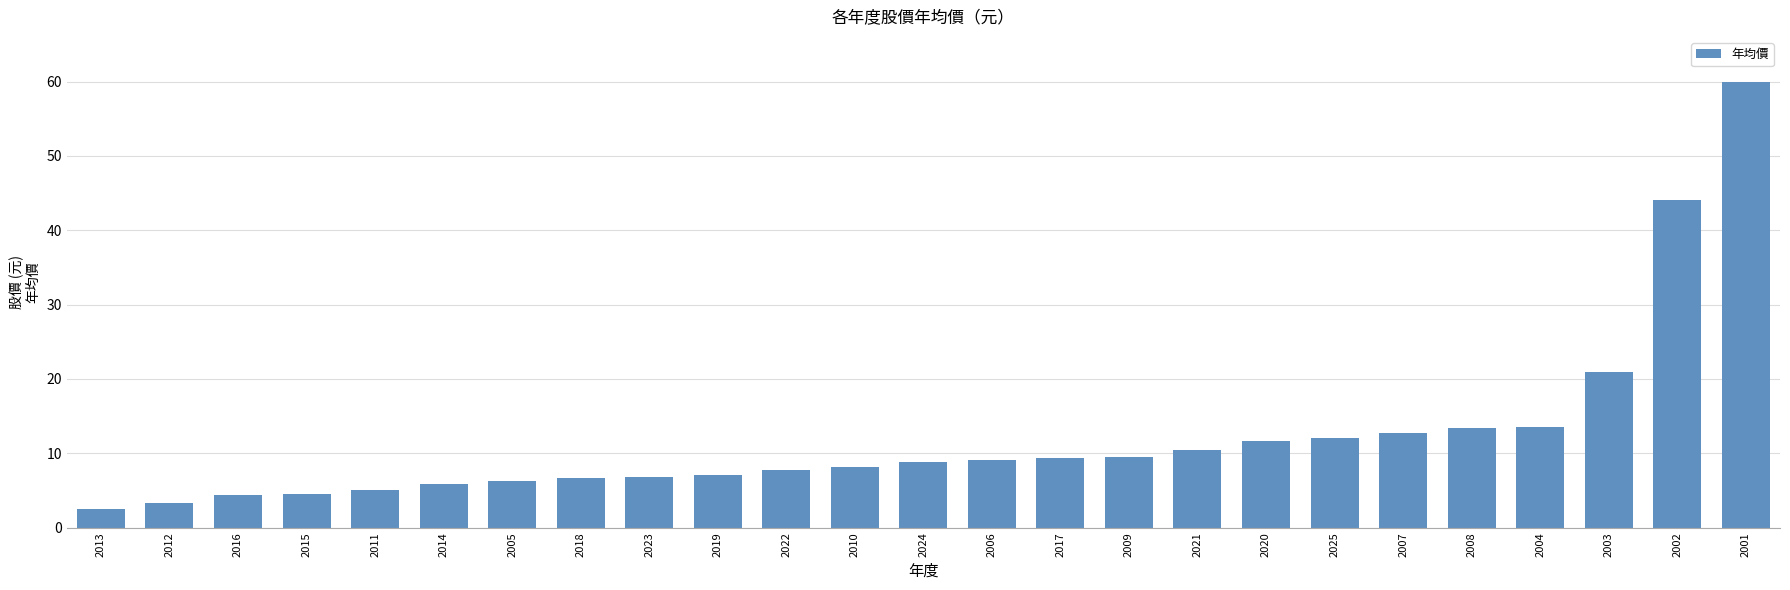

Is it true that the value at 2010 is 8.2?

True